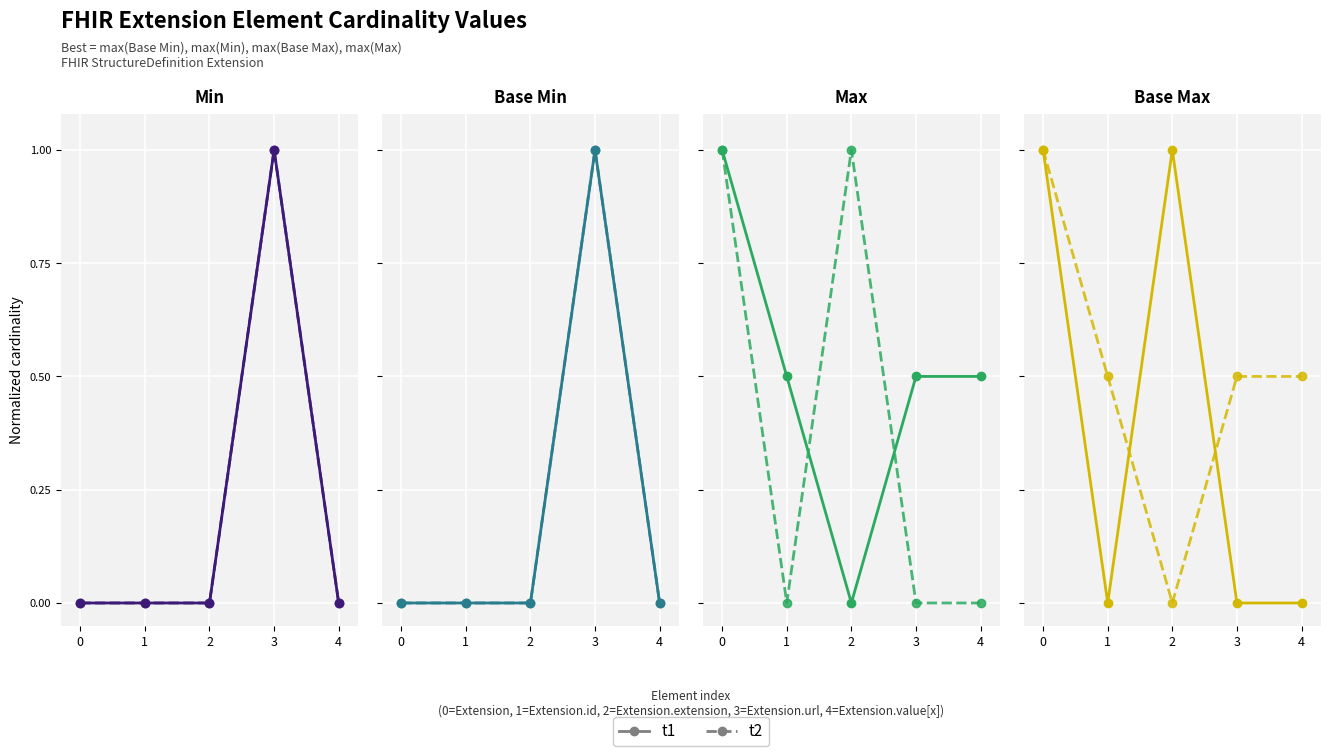

True or false: t2 and t1 cross at least once.

True